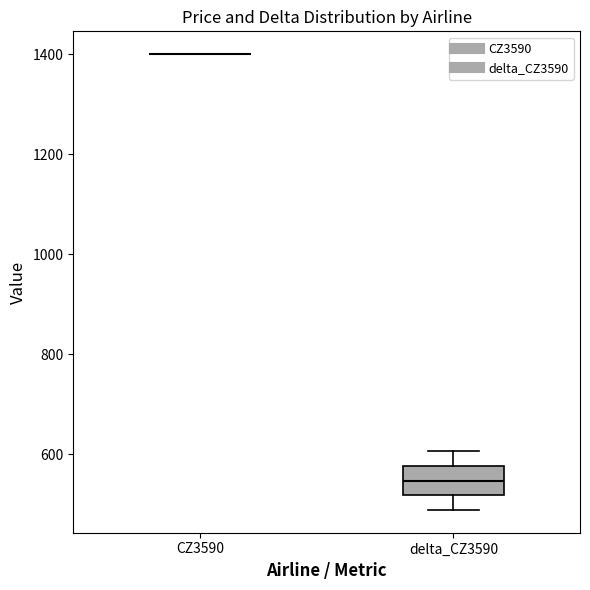

Reading left to right, read every box against the y-axis: the position of its median line, the range the box covers, and the ends of its whiskers. The values are not printed on the chart, so give them approximately, as read against the axis.

CZ3590: box collapsed to a line at 1400, whiskers 1400 to 1400
delta_CZ3590: median 540, box 520 to 580, whiskers 480 to 600